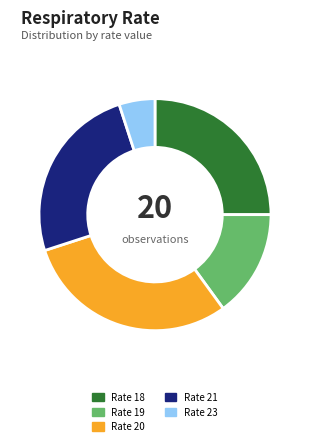

Is the sum of Rate 20 and Rate 18 greater than half?

Yes